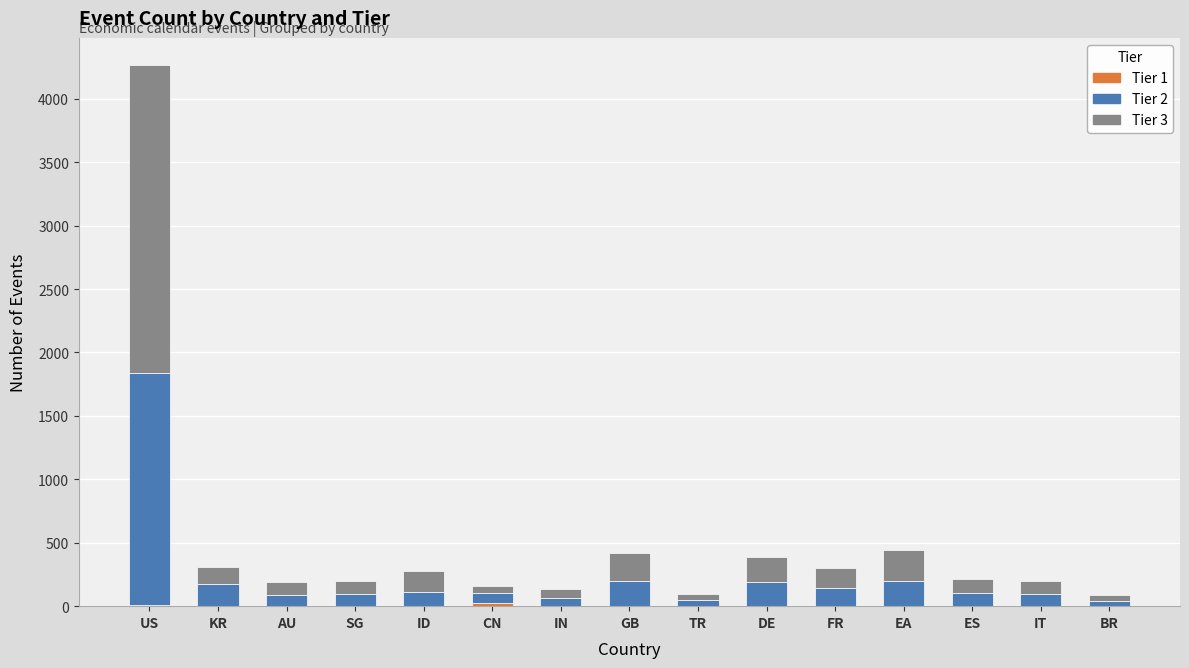

At which category is the sum across all series the highest?

US